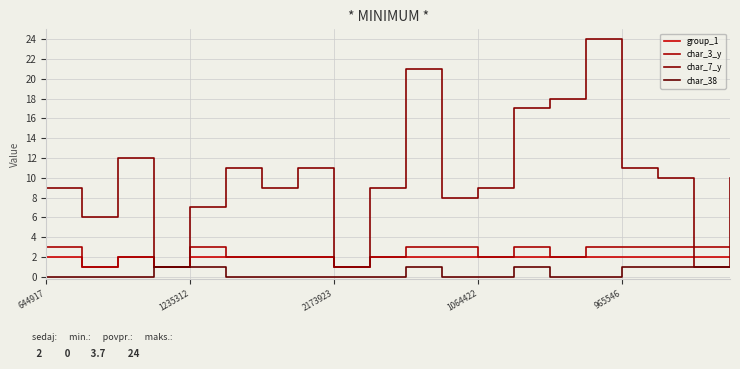

Reading left to right, transcribe all the data shown in this chart.

group_1: 2	1	2	1	2	2	2	2	1	2	2	2	2	2	2	2	2	2	2	2
char_3_y: 3	1	2	1	3	2	2	2	1	2	3	3	2	3	2	3	3	3	3	3
char_7_y: 9	6	12	1	7	11	9	11	1	9	21	8	9	17	18	24	11	10	1	10
char_38: 0	0	0	1	1	0	0	0	0	0	1	0	0	1	0	0	1	1	1	1